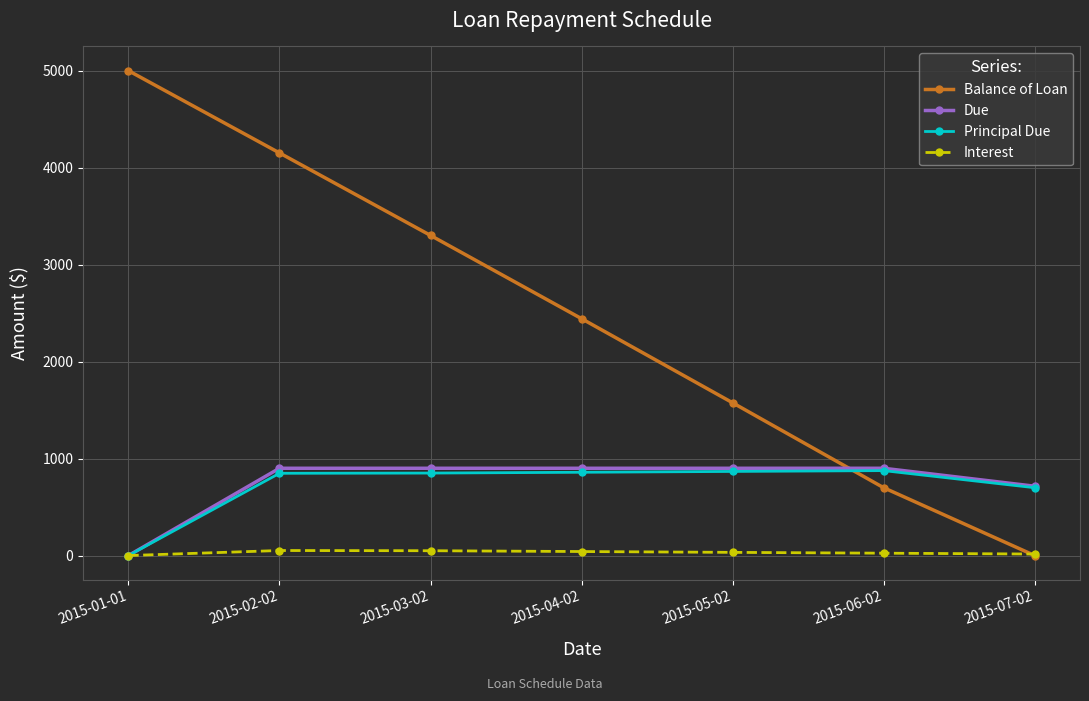

At which label is Principal Due closest to 437?

2015-07-02